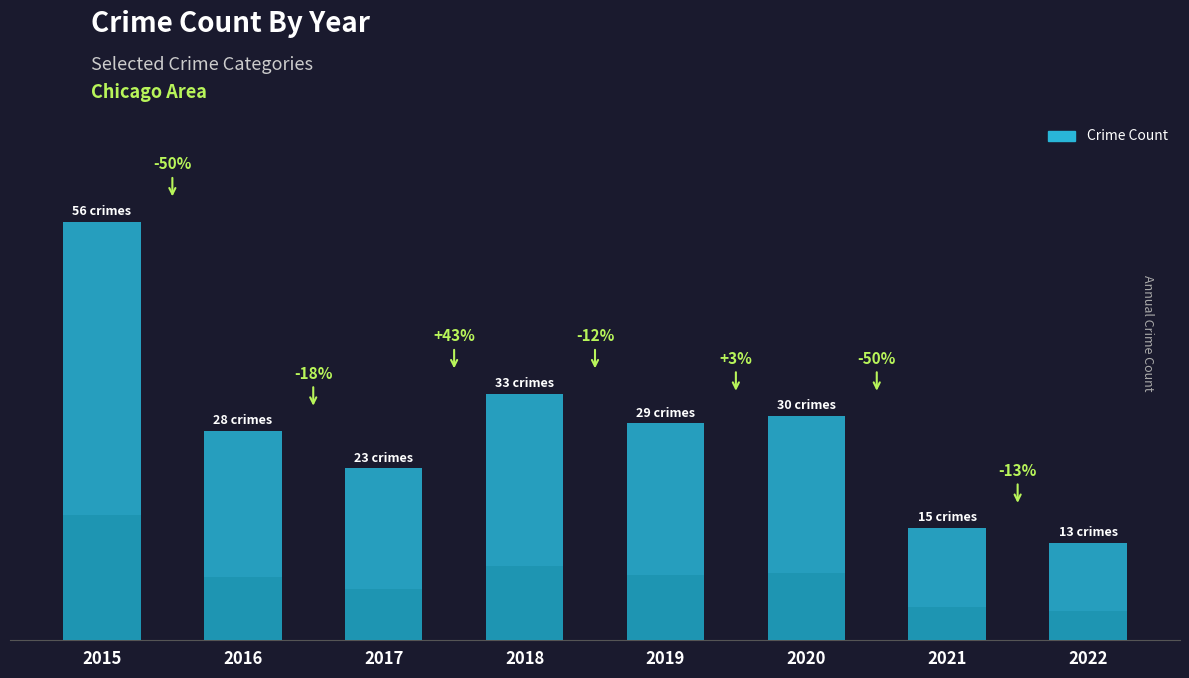

What is the minimum value shown in the chart?

13